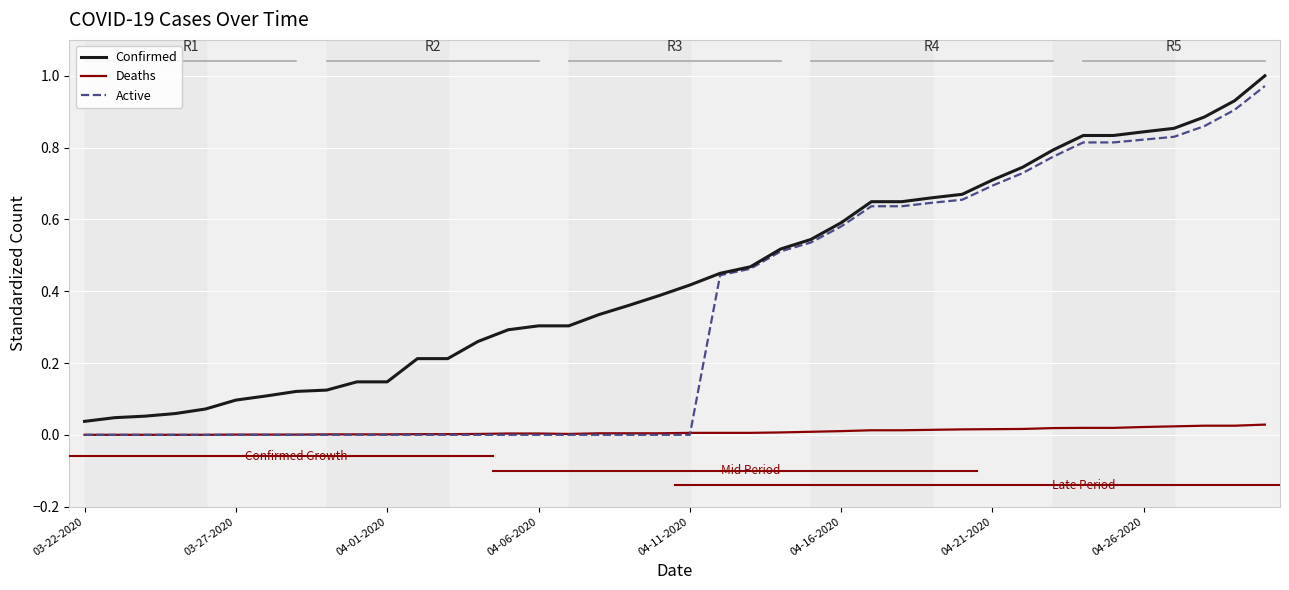

List the series in order of their overall mean, lowest first.

Deaths, Active, Confirmed